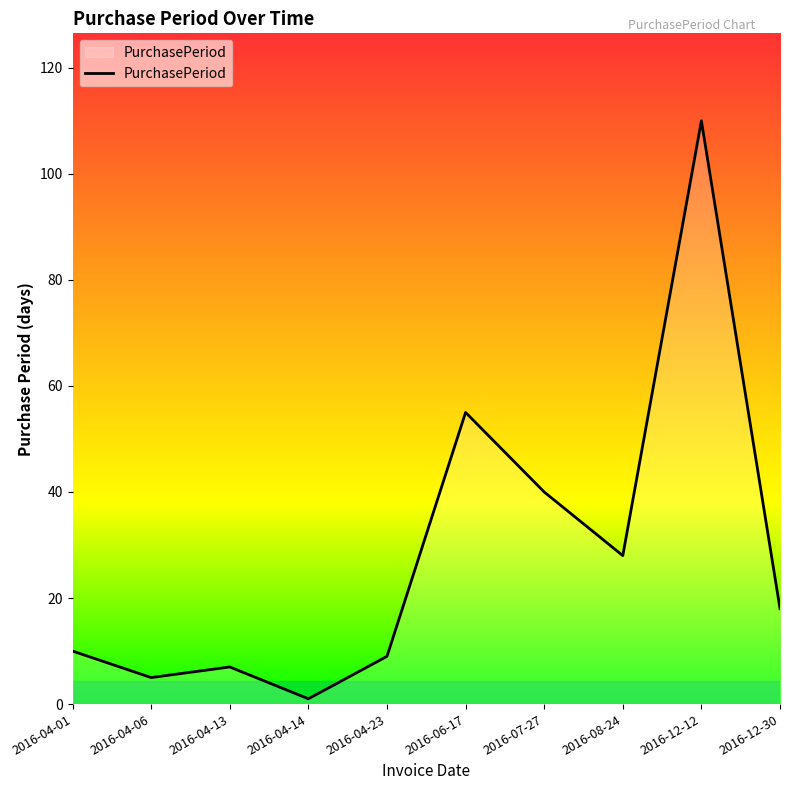

What is the change in value from 2016-04-01 to 2016-12-30?

+8